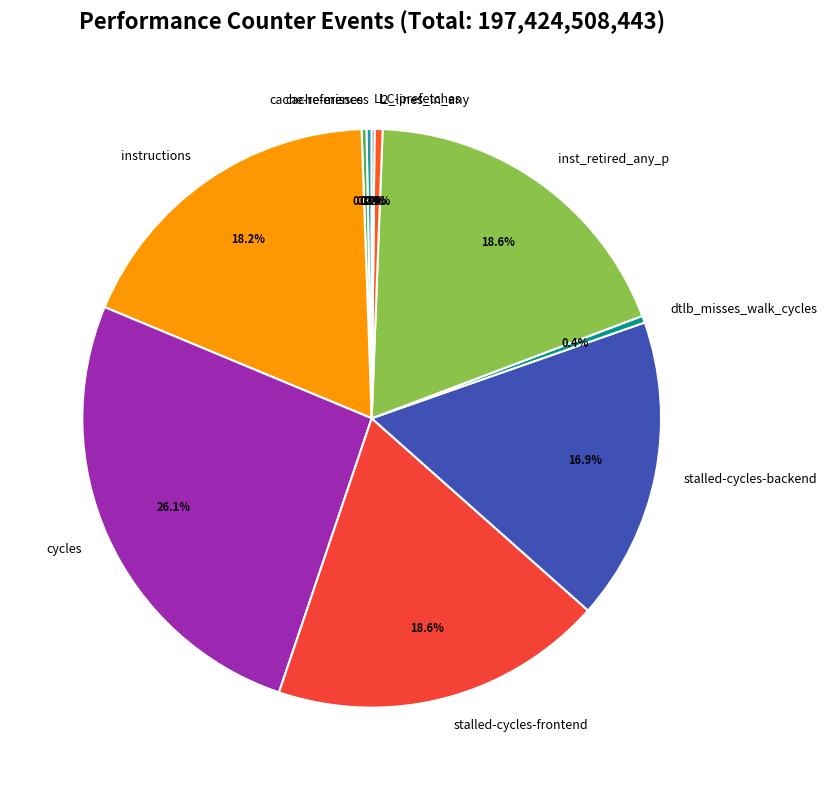

What percentage is NOT represented by cache-references?

99.7%